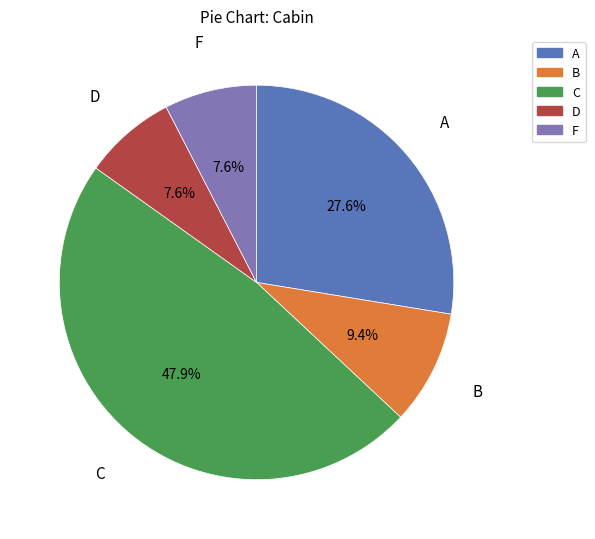

What portion of the pie excludes A?

72.4%